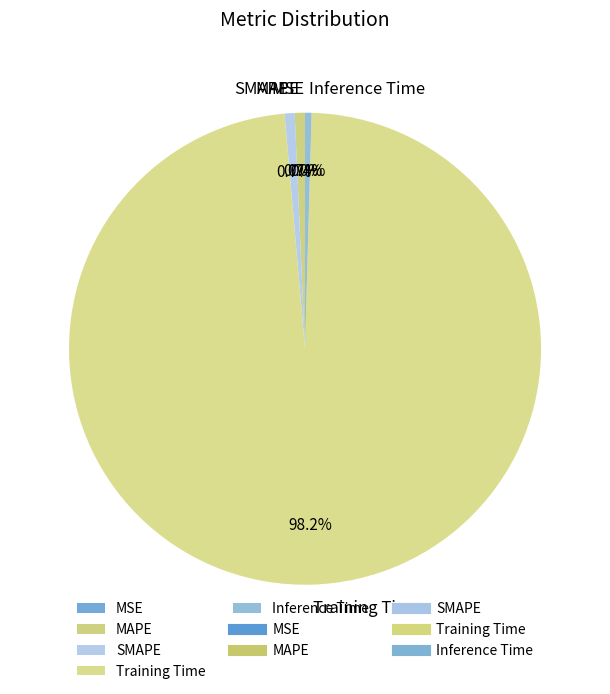

To the nearest percent, what is the difference between the largest and smallest slice percentages?

98%